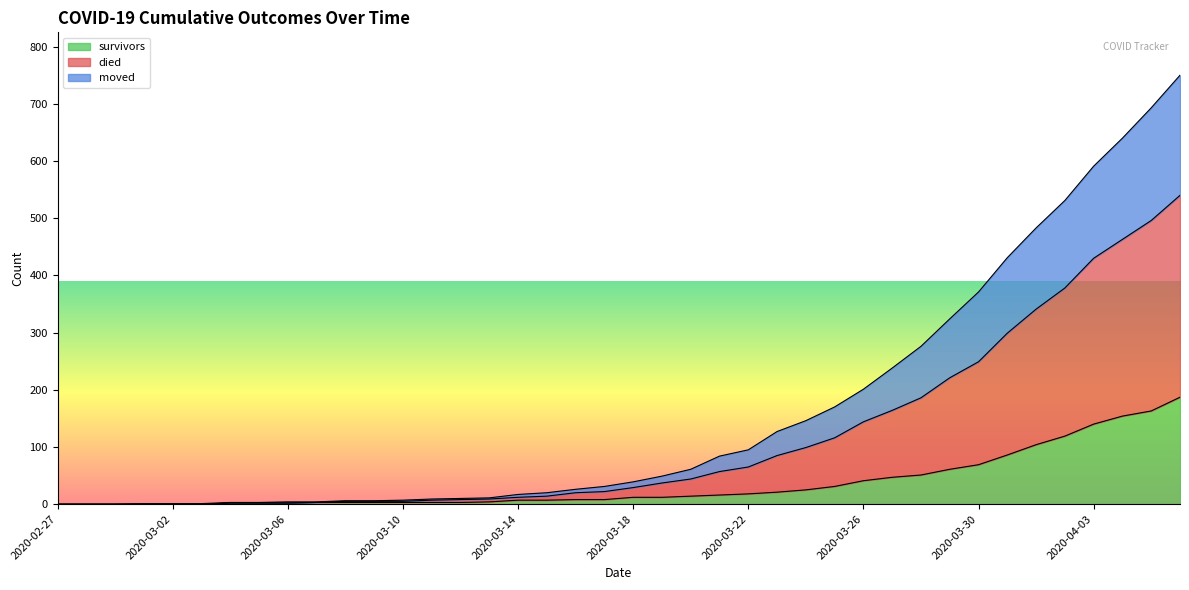

True or false: survivors and died cross at least once.

False